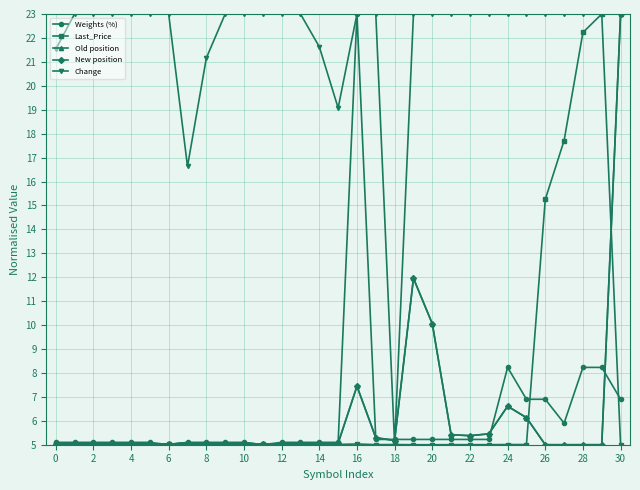

At how many categories does at least one series exceed 17?

29